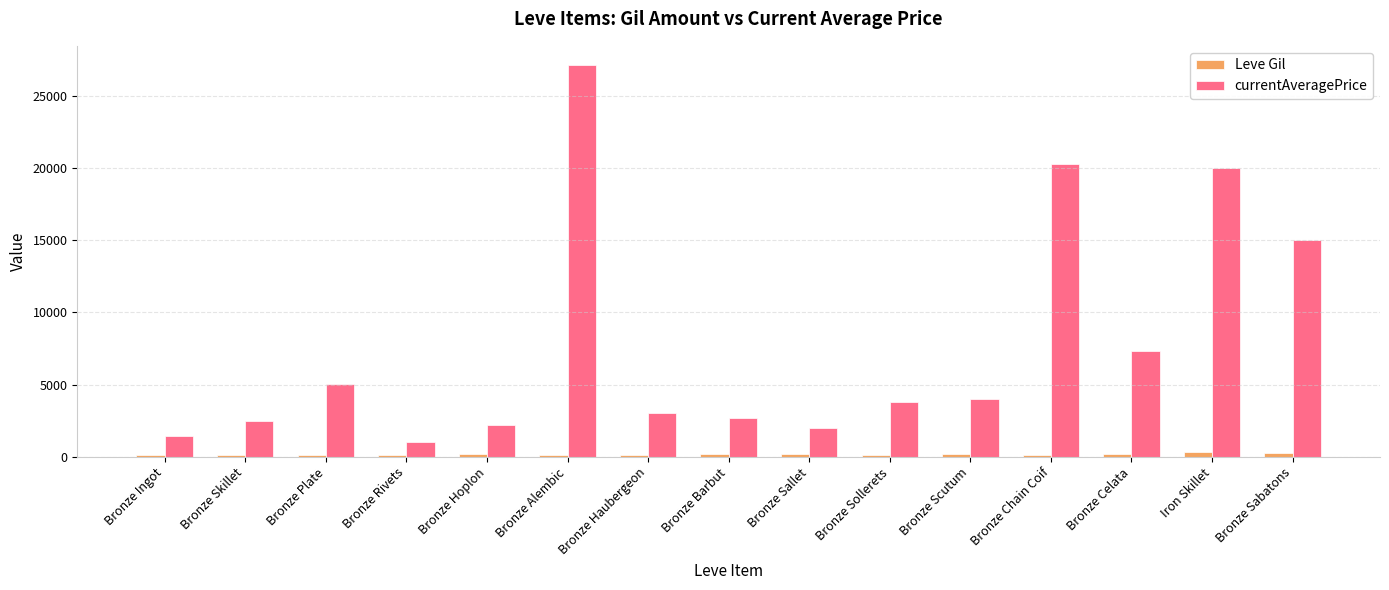

What is the maximum value shown in the chart?

27125.0